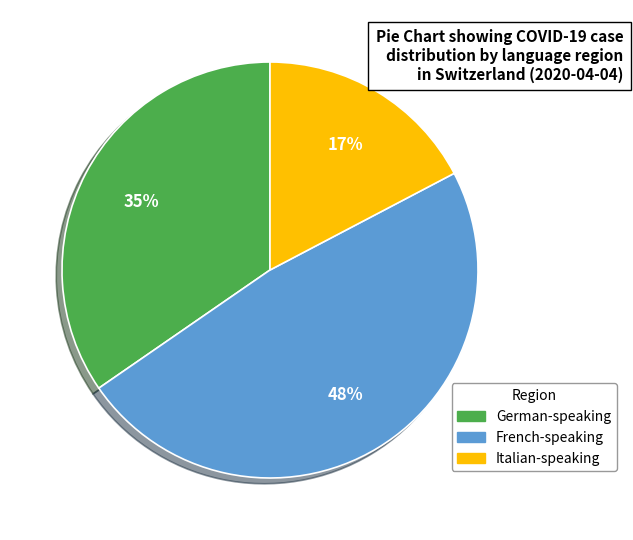

Rank the categories by value from highest to lowest.

French-speaking, German-speaking, Italian-speaking